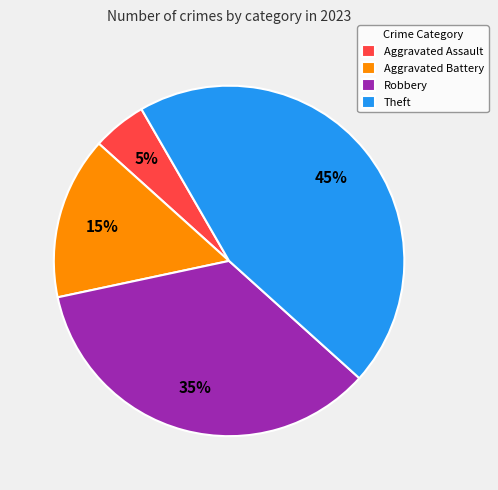

How many segments does this pie chart have?

4